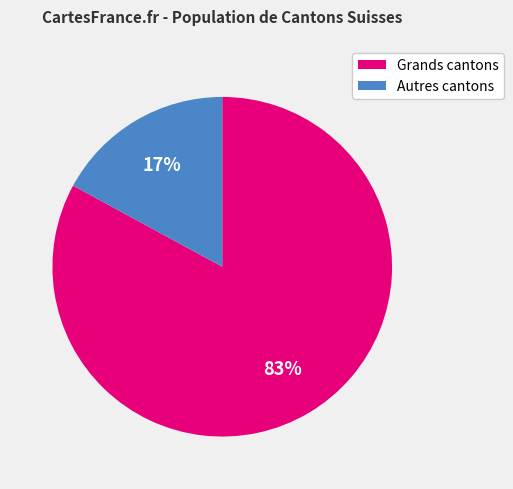

How many slices are in this pie chart?

2